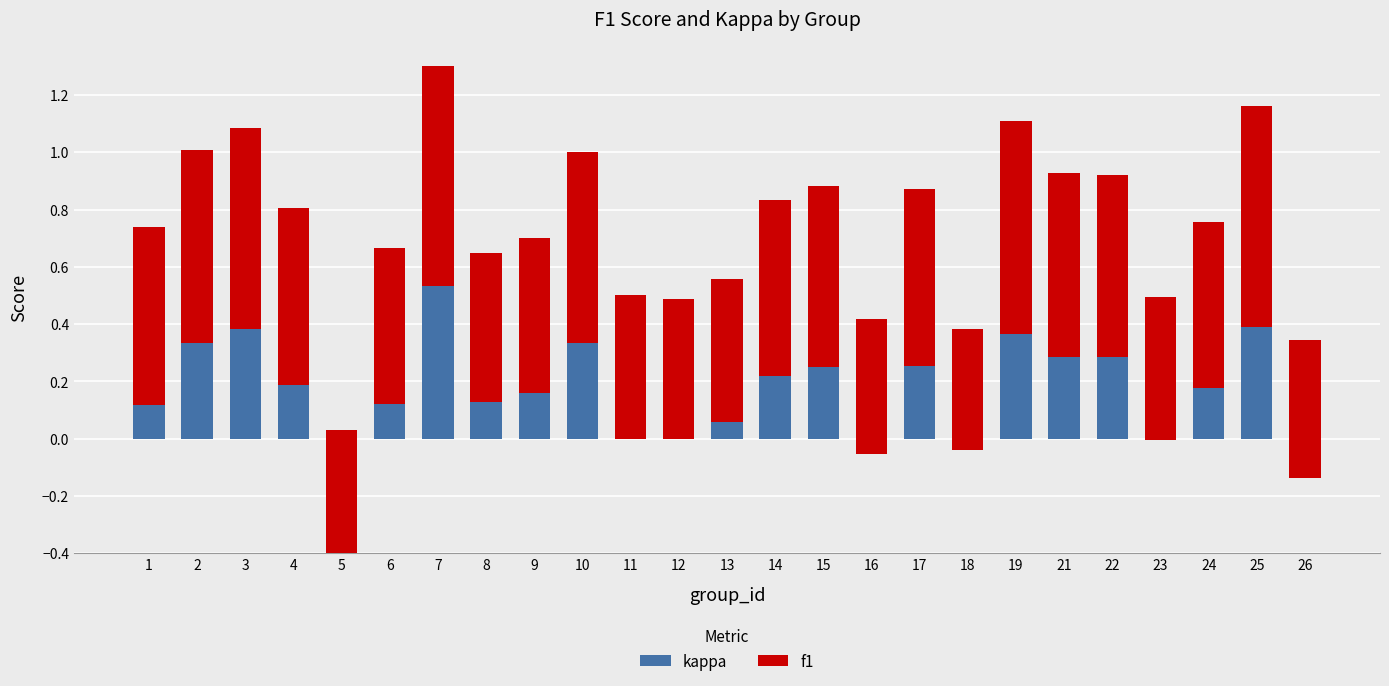

Rank the series by their maximum value, from highest to lowest.

f1, kappa